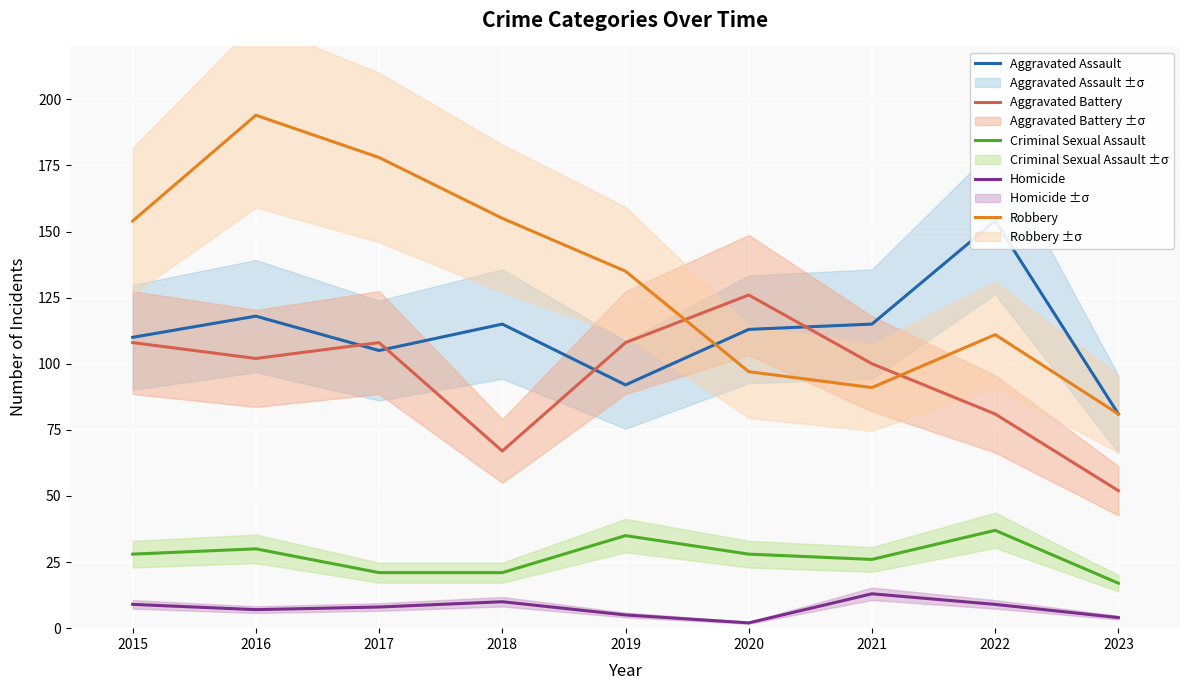

At which category is the sum across all series the highest?

2016